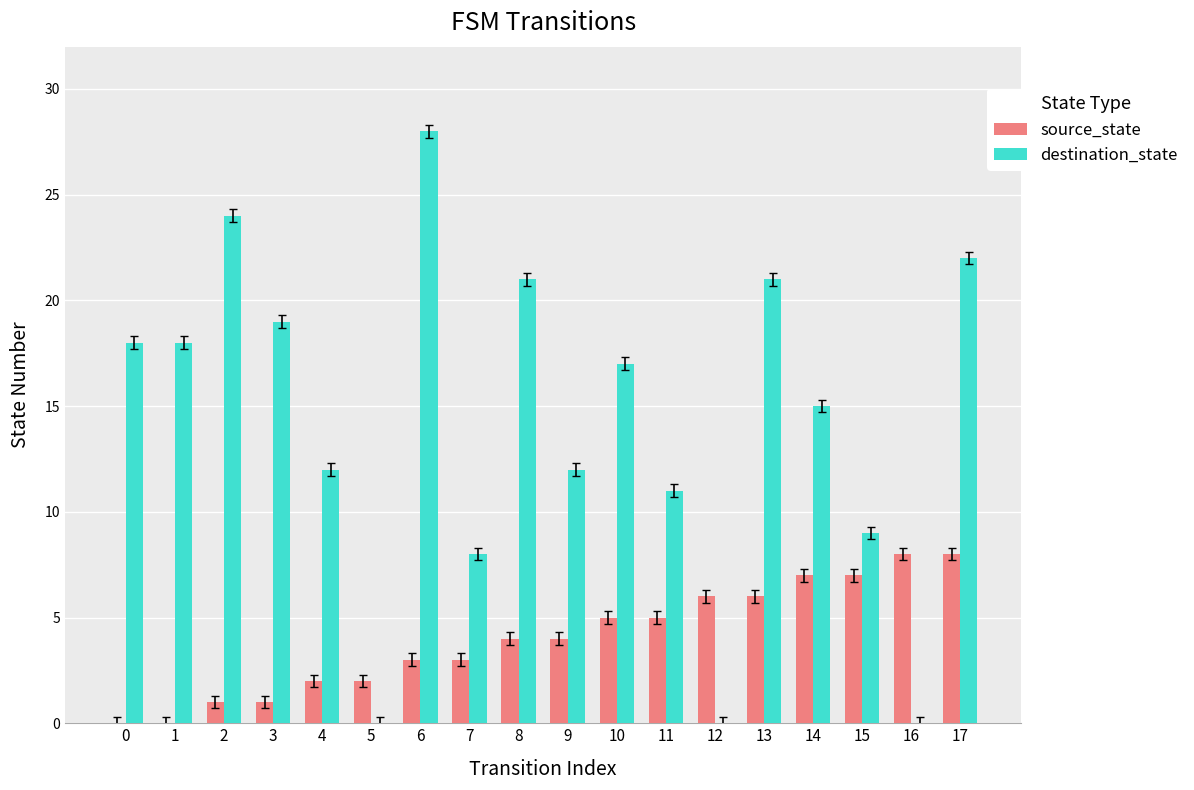

The value of source_state at 9 is 2. True or false?

False